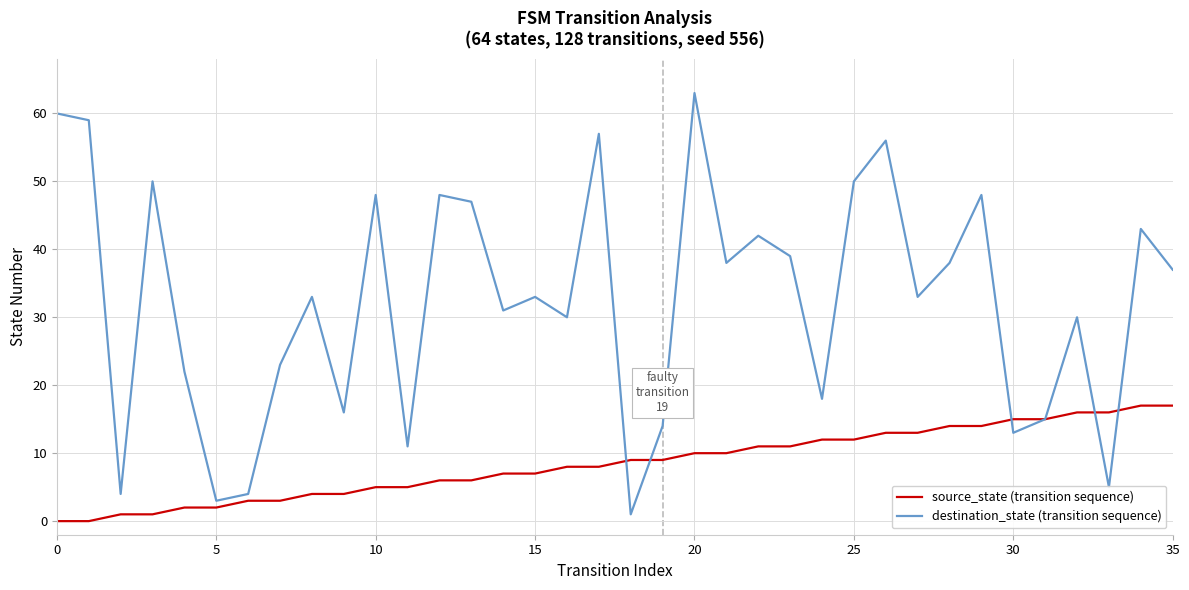

Does the chart display data point markers on the line(s)?

No